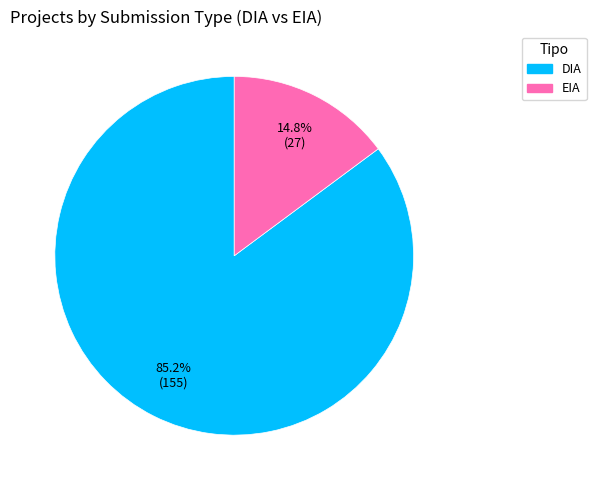

To the nearest percent, what is the average slice percentage?

50%